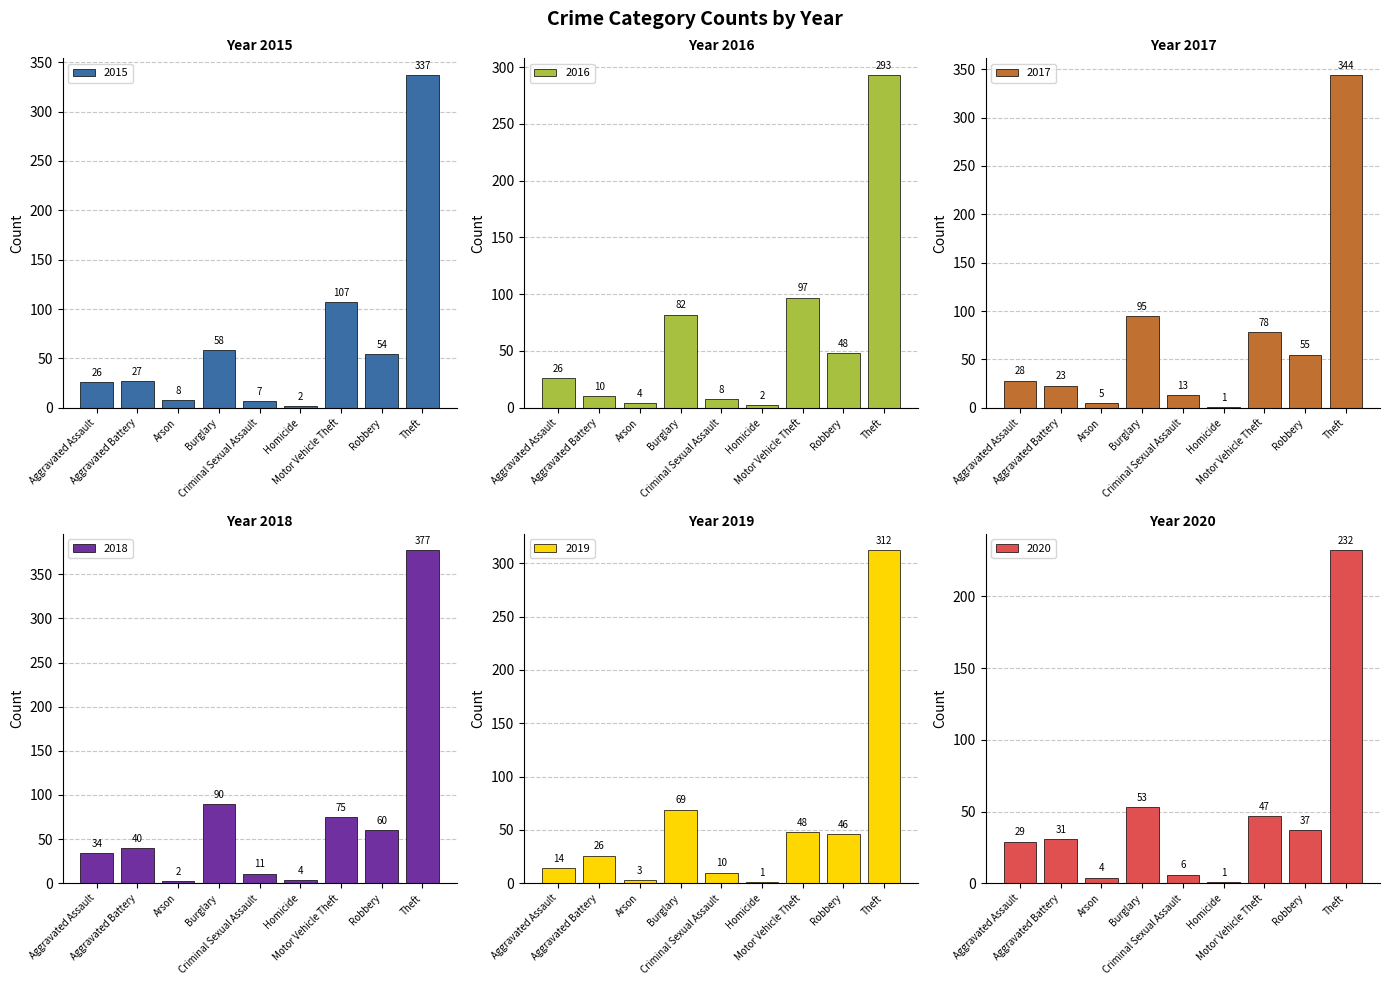

Which series has the largest total across all categories?

2018